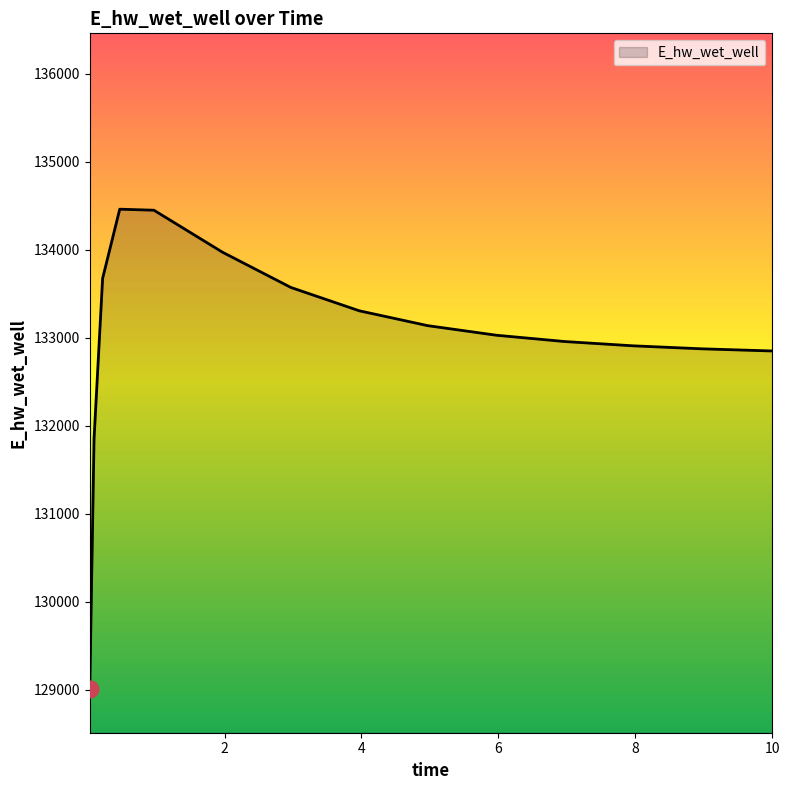

What is the minimum value shown in the chart?

129008.6